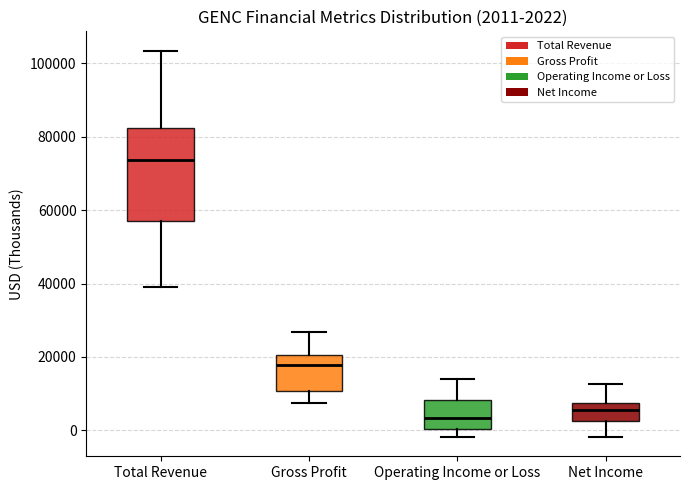

Comparing the boxes themselves (not the whiskers), which one is the tallest?

Total Revenue